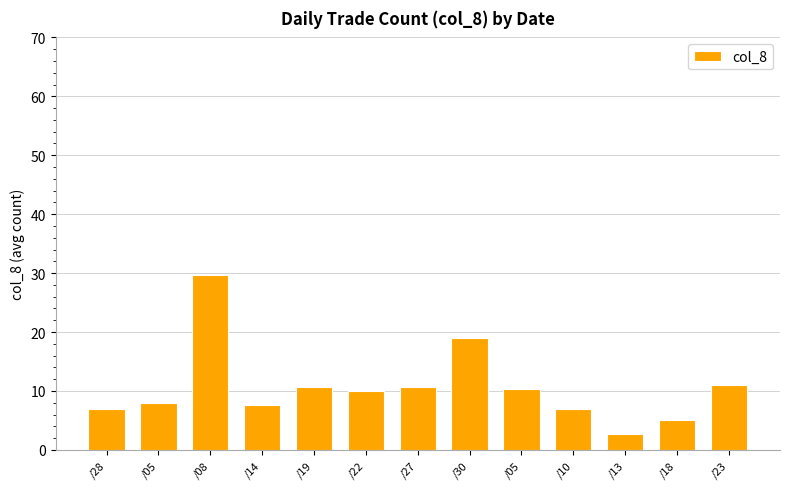

The value at /18 is 2.5. True or false?

False